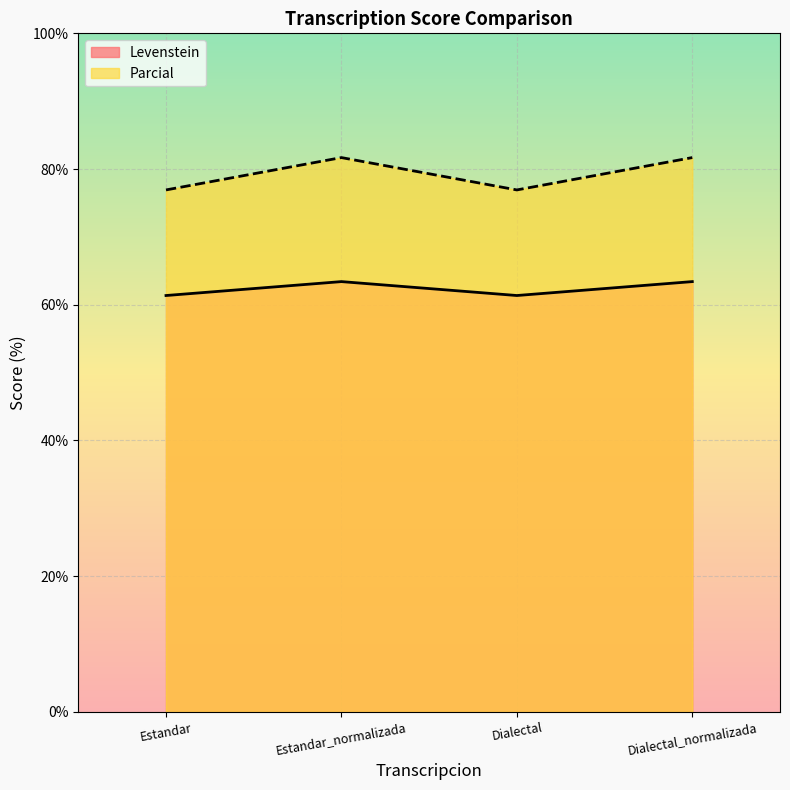

What is the difference between the maximum and minimum values in the Levenstein series?

2.1